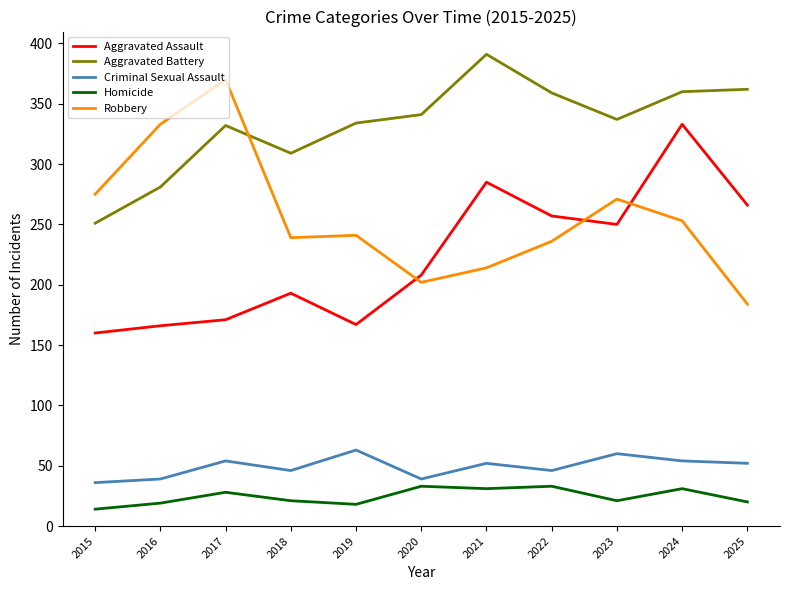

What is the lowest value of the Aggravated Assault series?

160